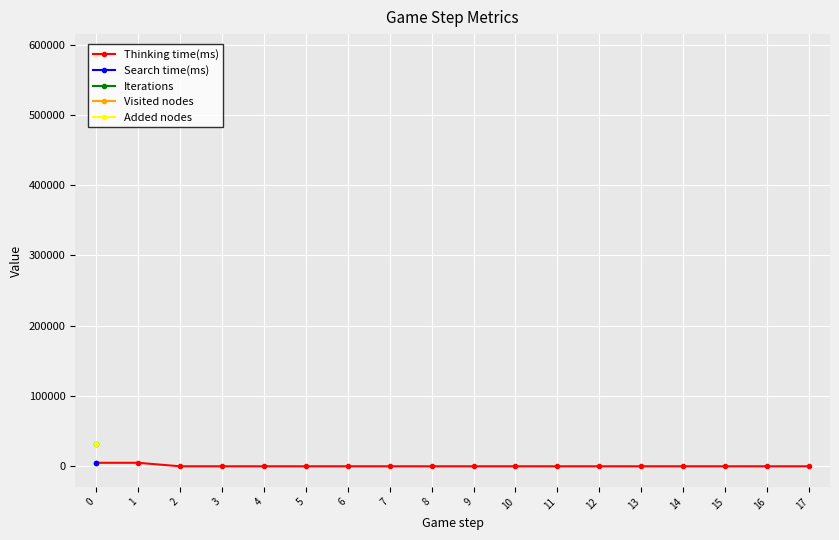

What is the value of the 16th point from the left?

1